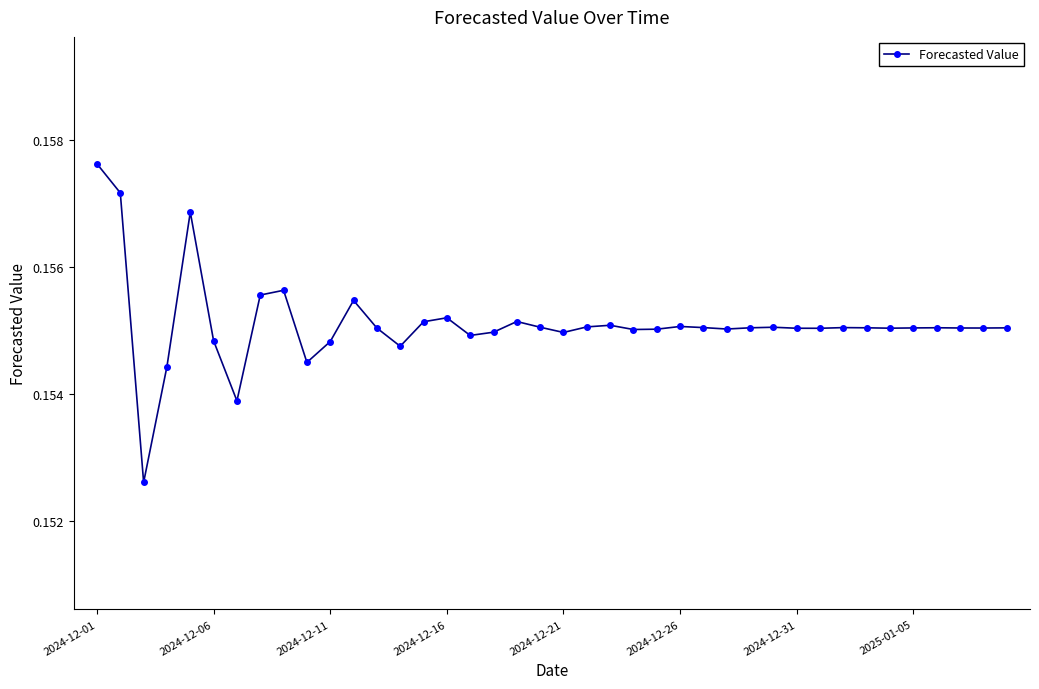

Count the values in the range 0 to 1.

40